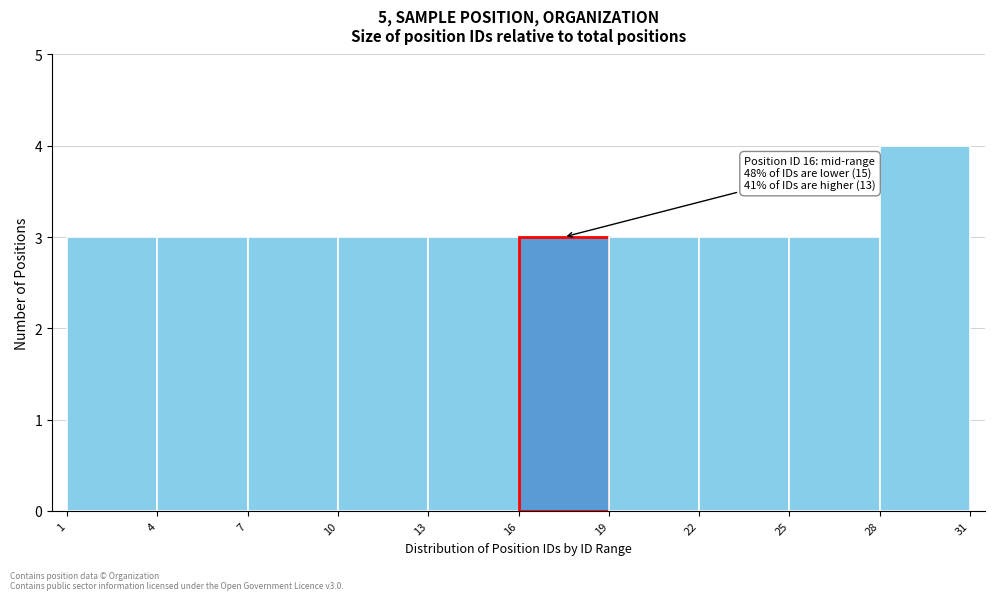

Which range on the x-axis has the tallest bar?

28 to 31